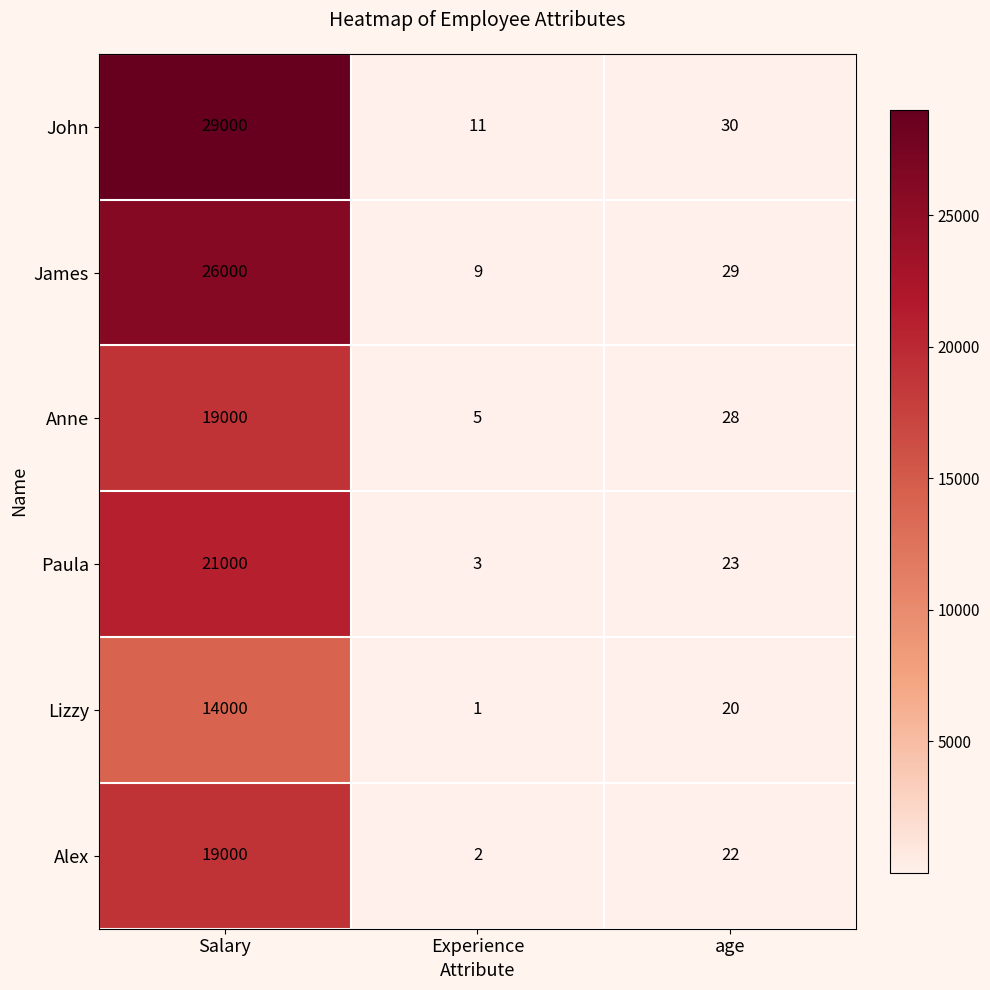

Which series has the largest total across all categories?

John